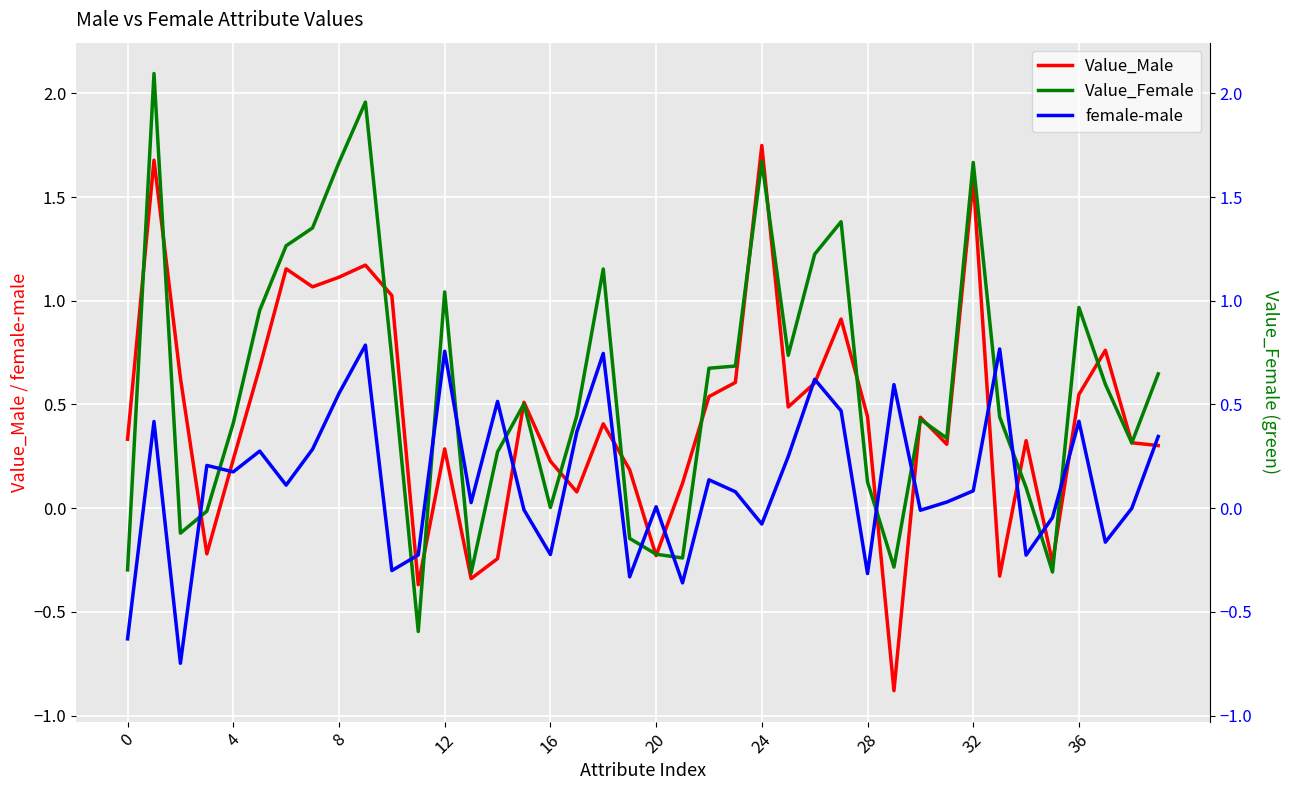

What is the value of the female-male point at the 34th from the left?

0.8